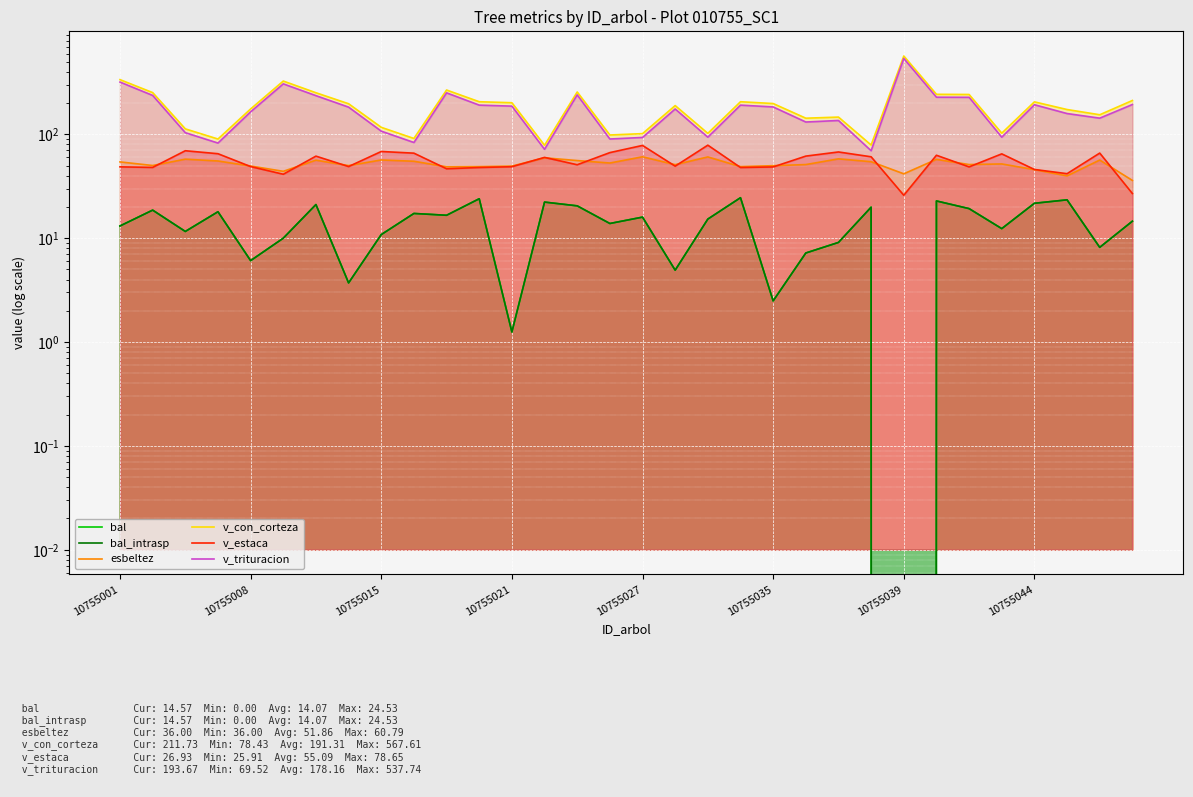

True or false: v_estaca and bal_intrasp intersect in this chart.

False